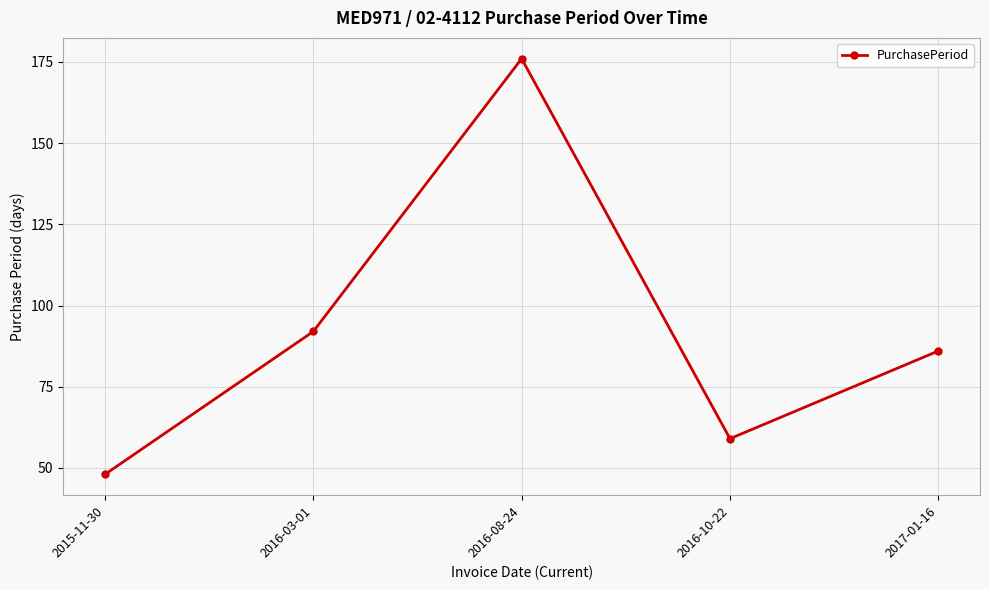

What is the maximum value shown in the chart?

176